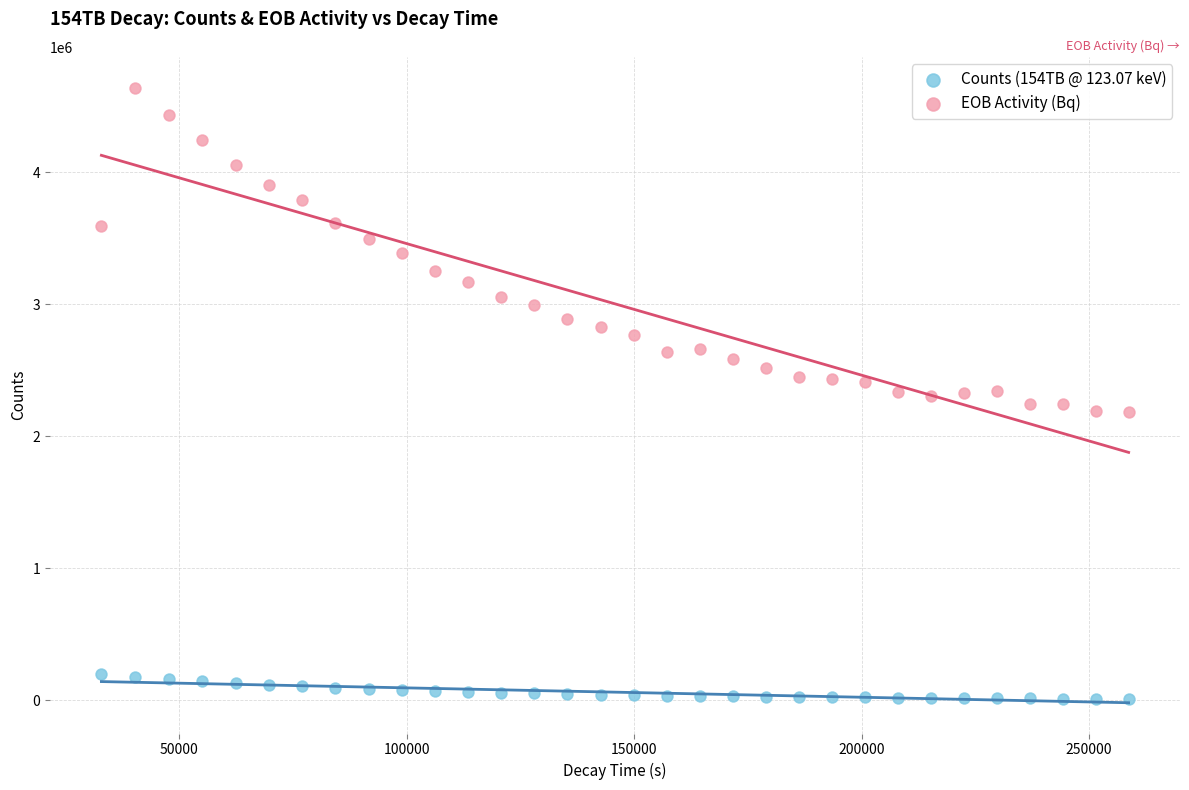

What are all the series names shown in the legend?

Counts (154TB @ 123.07 keV), EOB Activity (Bq)